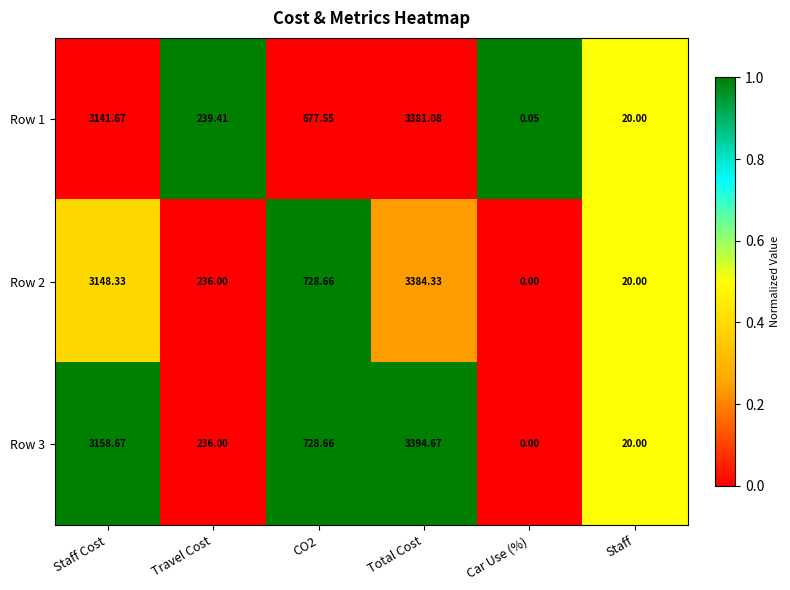

Where does the Row 2 series first go above 728?

Staff Cost